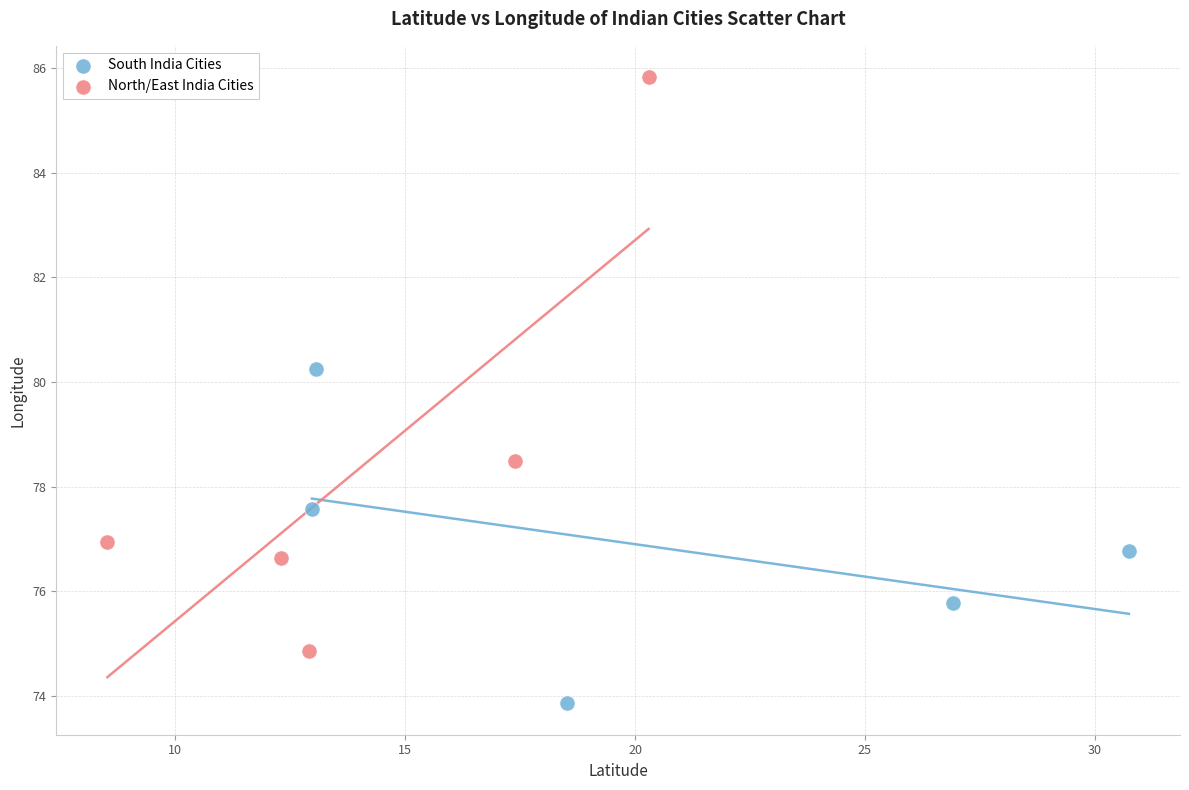

Which series contains the lowest Y value?

South India Cities